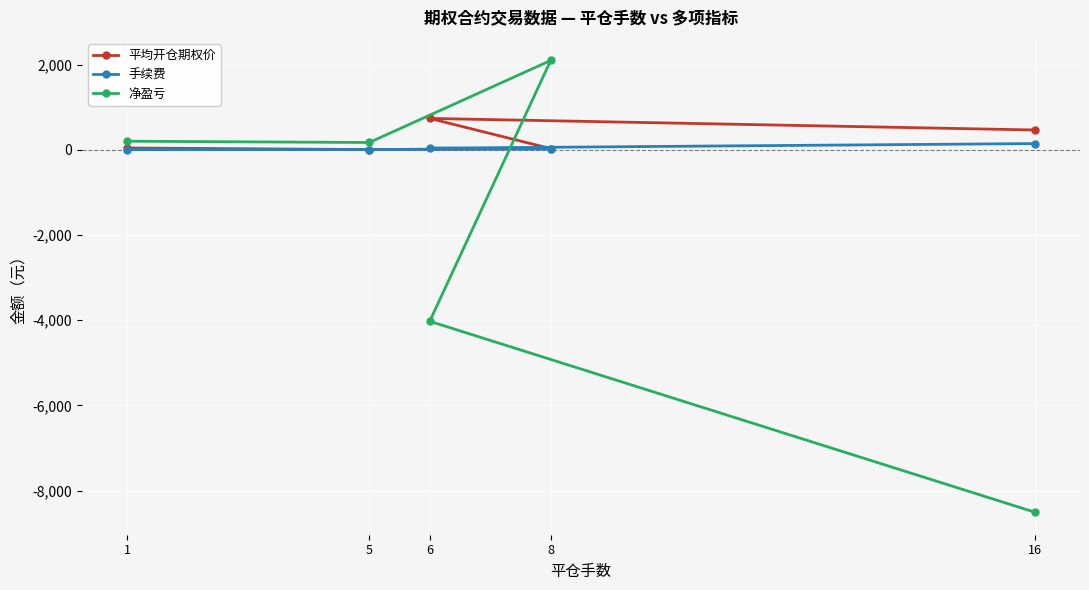

At which category is the sum across all series the highest?

8